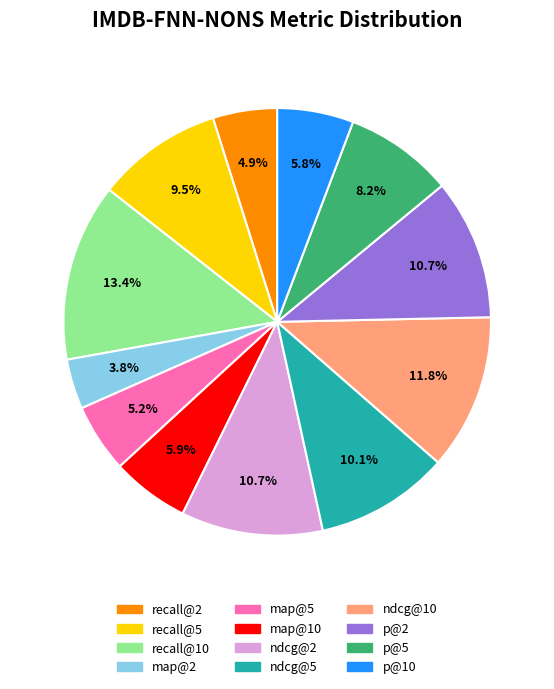

Combined, what portion of the pie is p@10 and ndcg@5?

15.9%